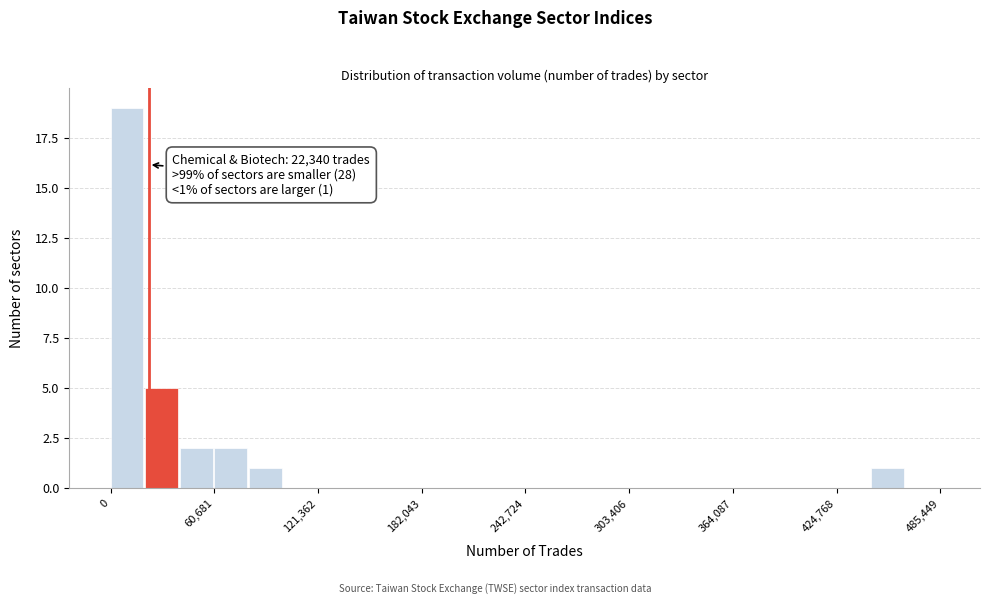

Read against the x-axis, roughly where is the centre of the tallest bar?

10000